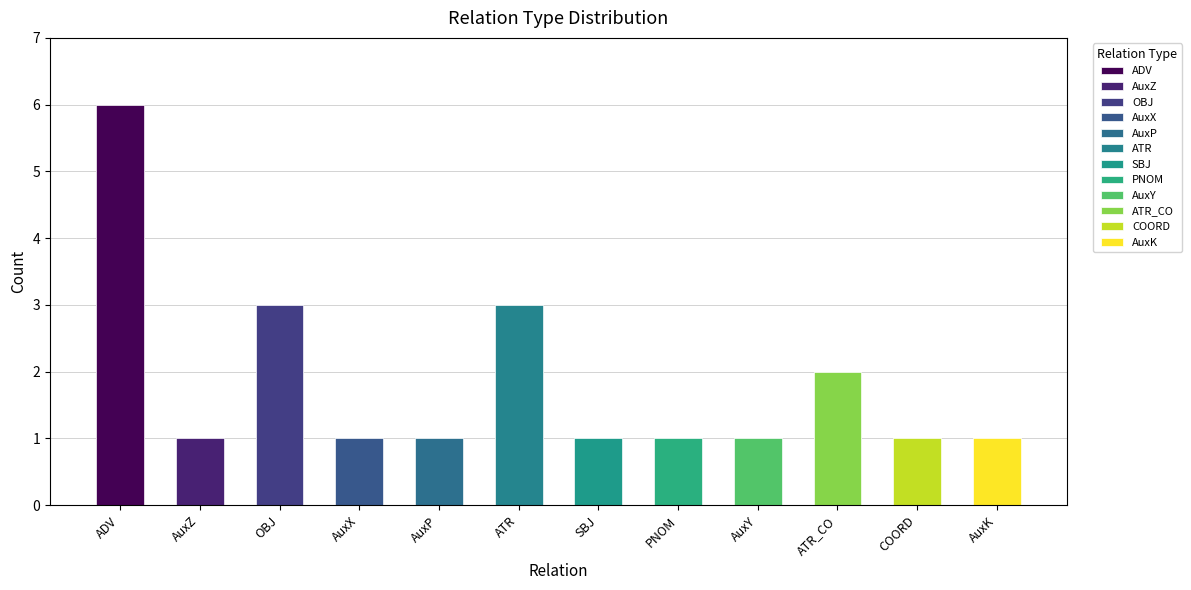

Reading left to right, what are all the values shown in this chart?

ADV=6	AuxZ=1	OBJ=3	AuxX=1	AuxP=1	ATR=3	SBJ=1	PNOM=1	AuxY=1	ATR_CO=2	COORD=1	AuxK=1